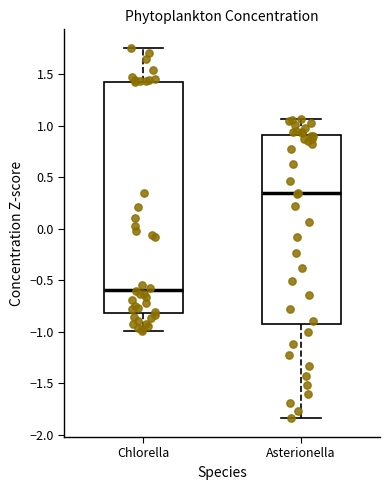

Comparing the boxes themselves (not the whiskers), which one is the tallest?

Chlorella